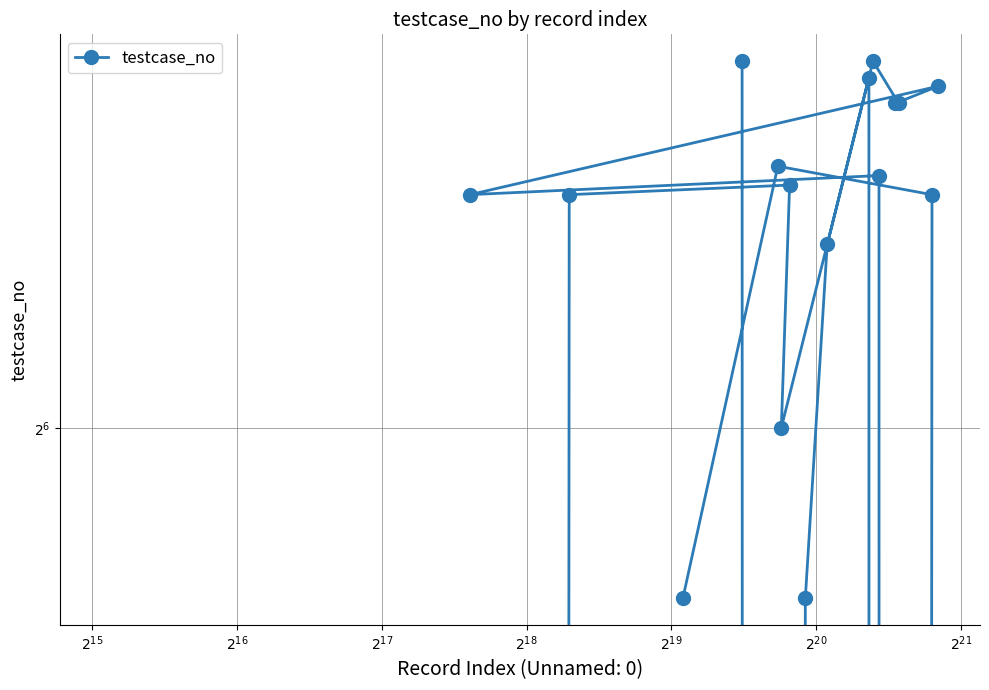

What is the difference between the second highest and minimum values?

100